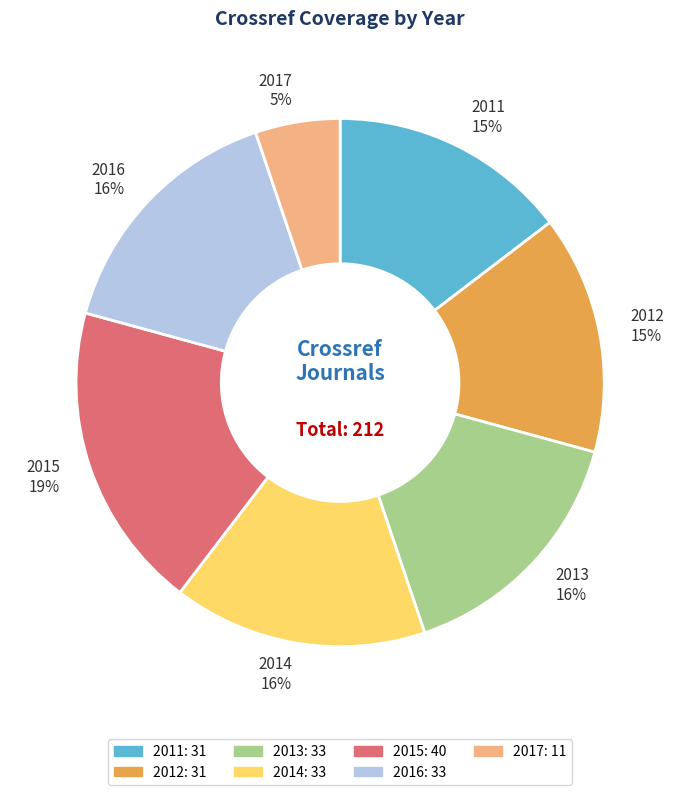

To the nearest percent, what is the average slice percentage?

14%